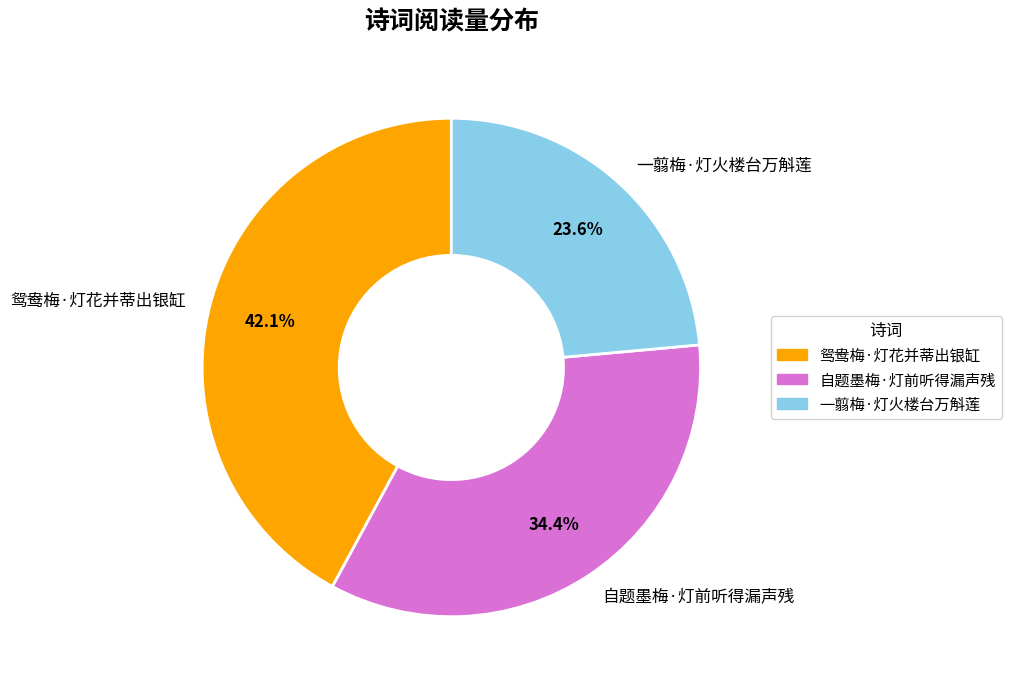

Which slice is the largest?

鸳鸯梅·灯花并蒂出银缸